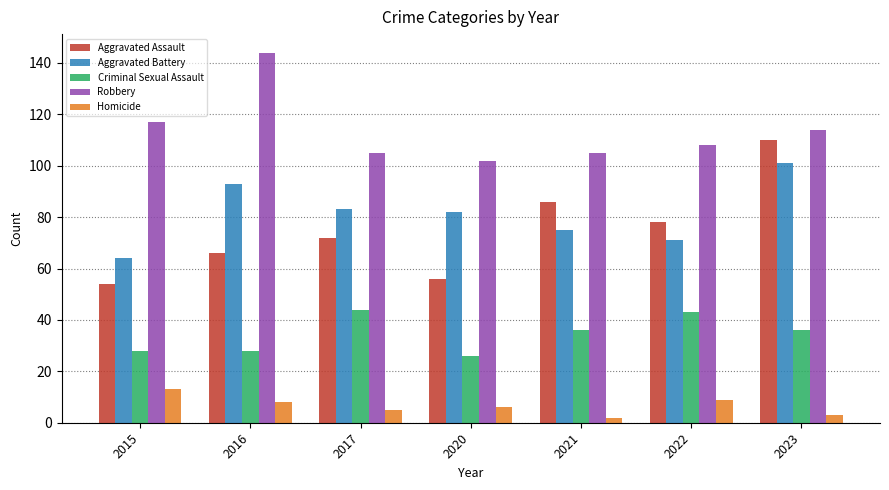

Rank the series at 2017 from lowest to highest value.

Homicide, Criminal Sexual Assault, Aggravated Assault, Aggravated Battery, Robbery